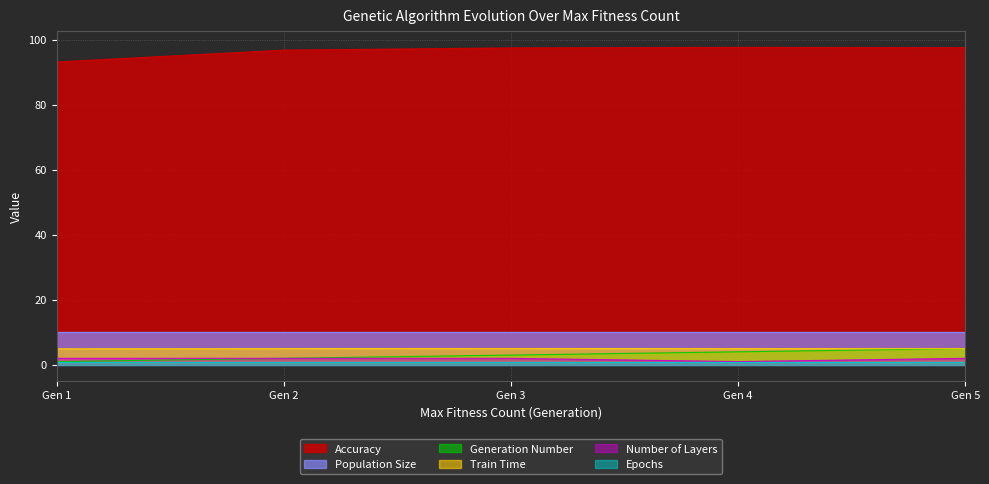

Is the value of Train Time at Gen 5 greater than the value of Generation Number at Gen 3?

Yes